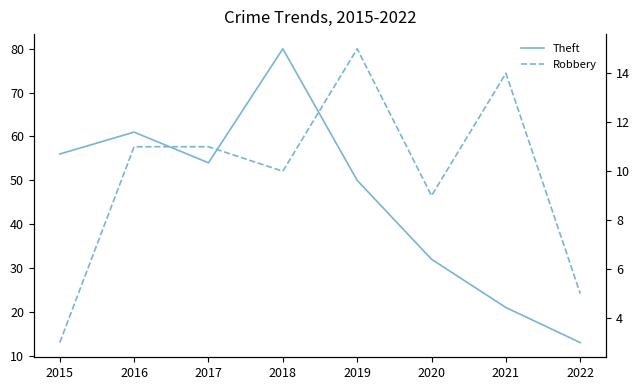

At 2017, list the series in order from largest to smallest.

Theft, Robbery